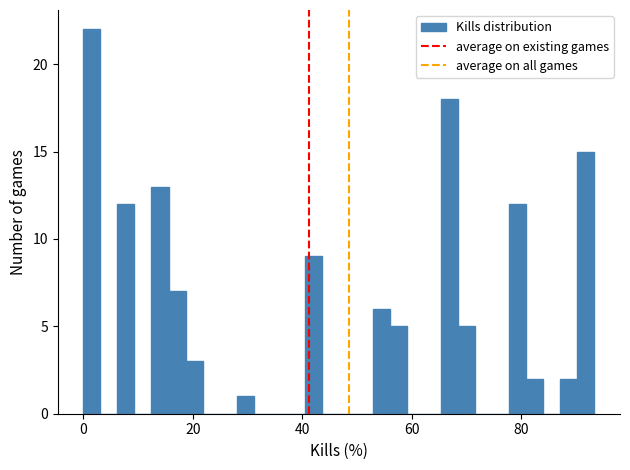

Read against the x-axis, roughly where is the centre of the tallest bar?

2